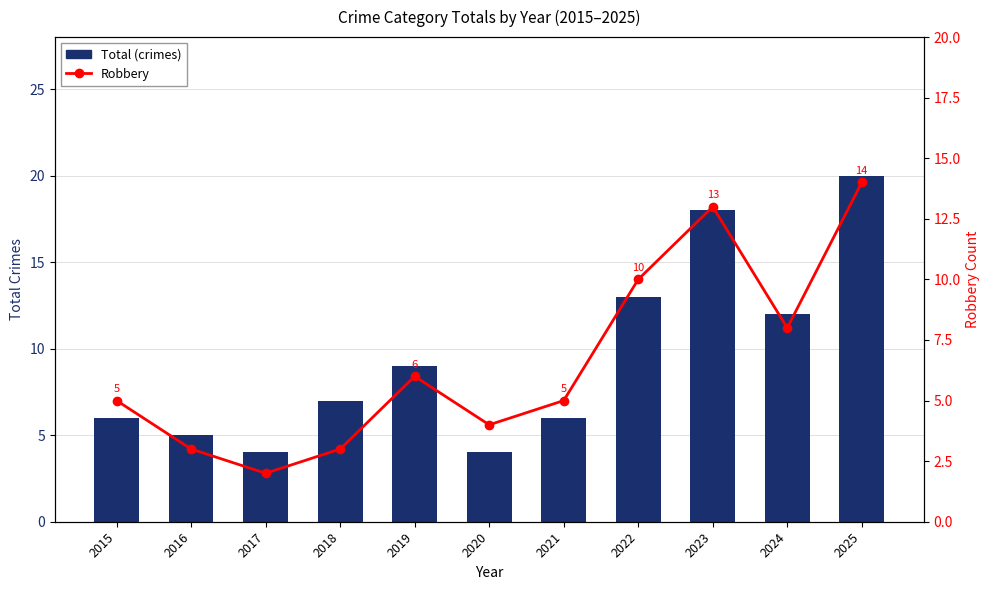

The value of Total (crimes) at 2024 is 2. True or false?

False